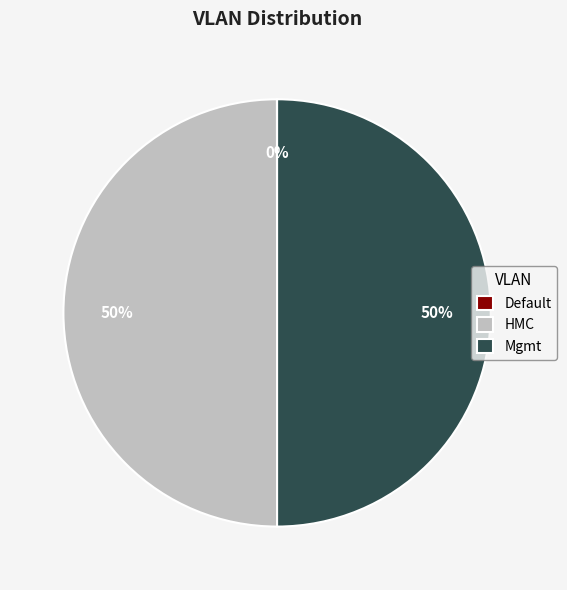

To the nearest percent, what is the difference between the largest and smallest slice percentages?

50%